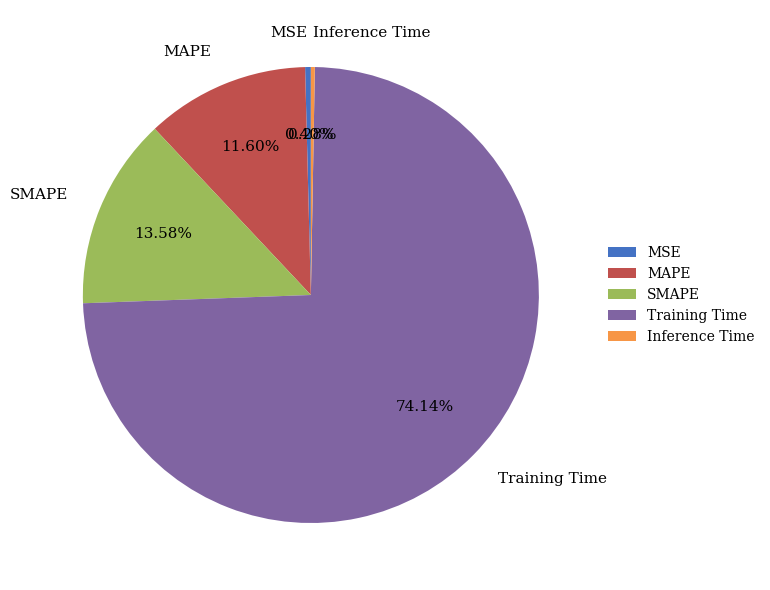

What is the largest slice in the pie chart?

Training Time